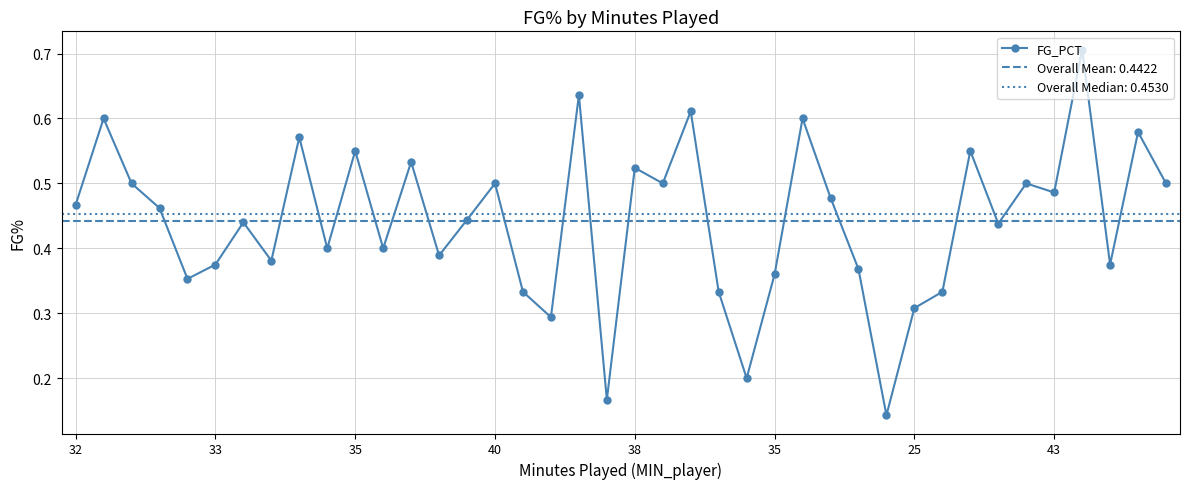

True or false: the data has more than 2 interior local peaks.

True